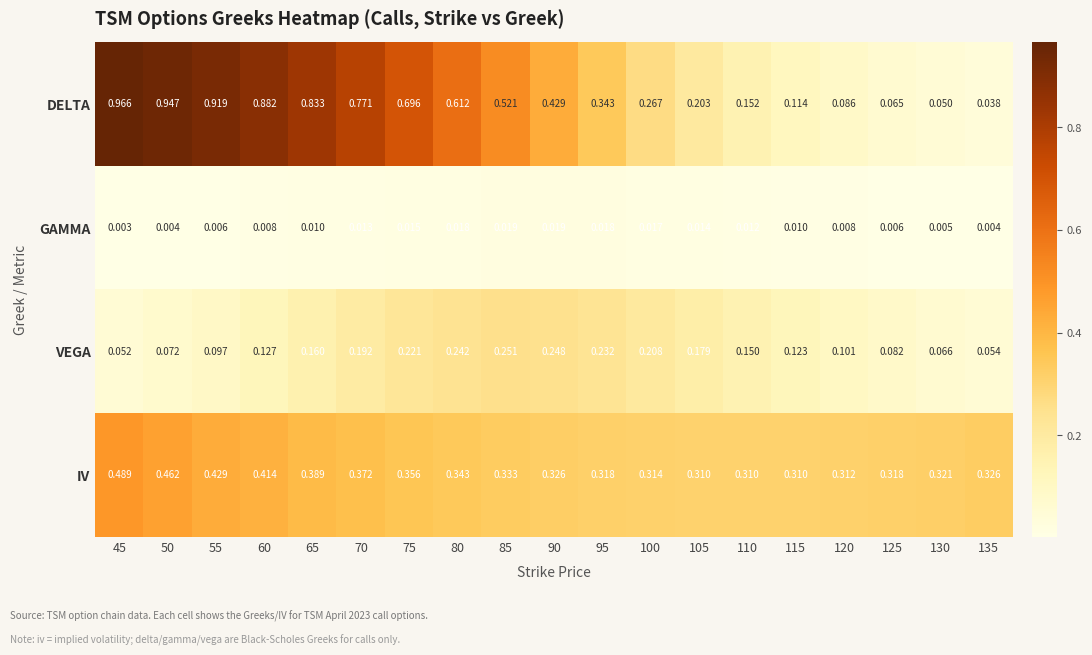

Which series has the widest spread of values?

DELTA